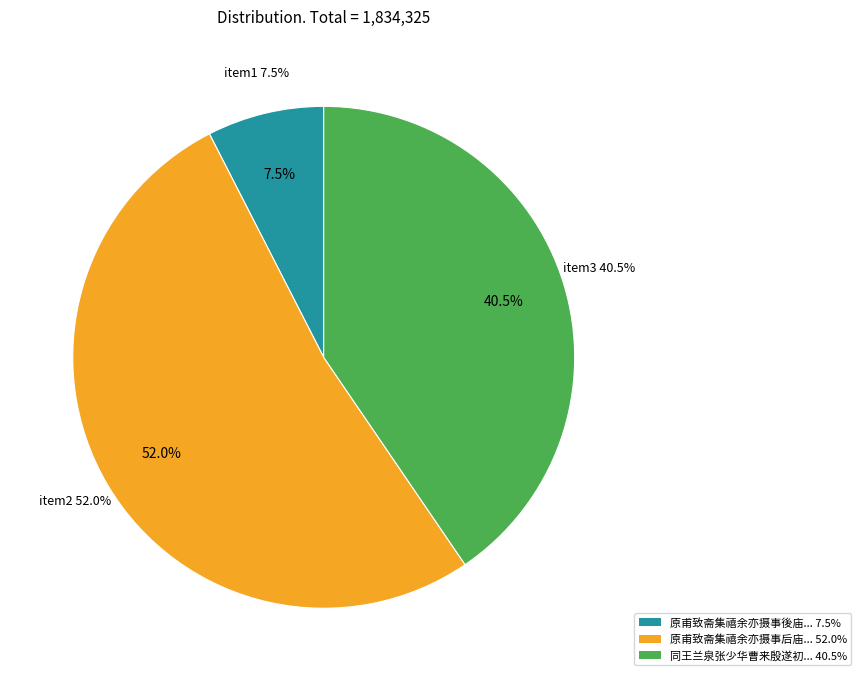

To the nearest percent, what is the difference between the largest and smallest slice percentages?

44%